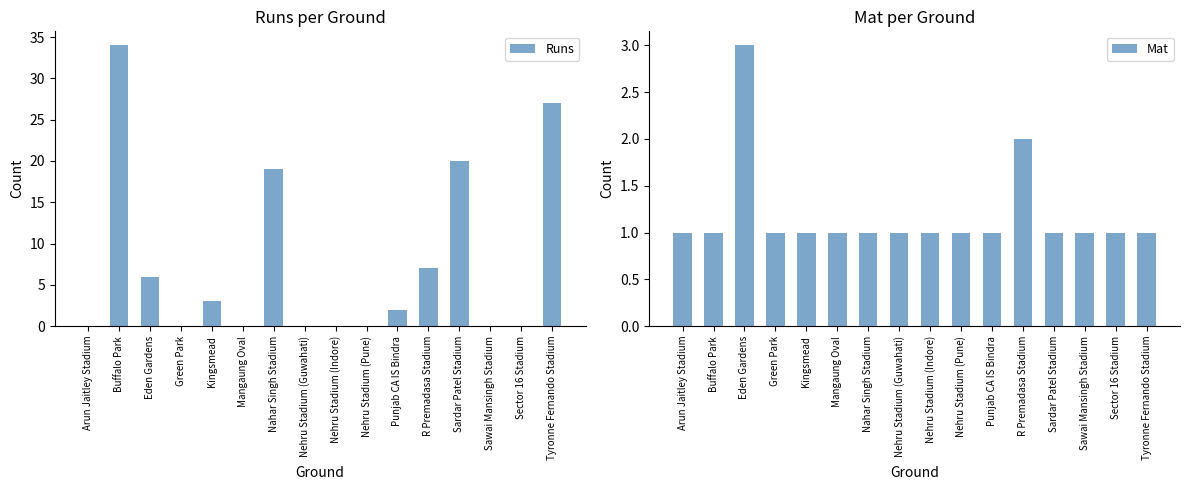

At how many categories does at least one series exceed 18?

4